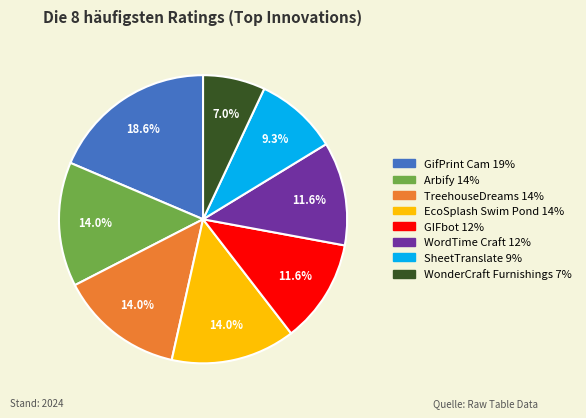

Between GifPrint Cam and EcoSplash Swim Pond, which is larger?

GifPrint Cam